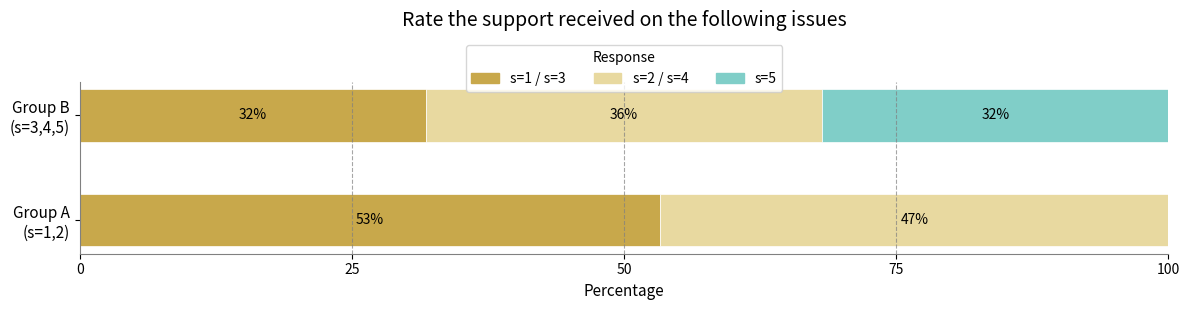

What is the average value of the s=5 series?

15.9